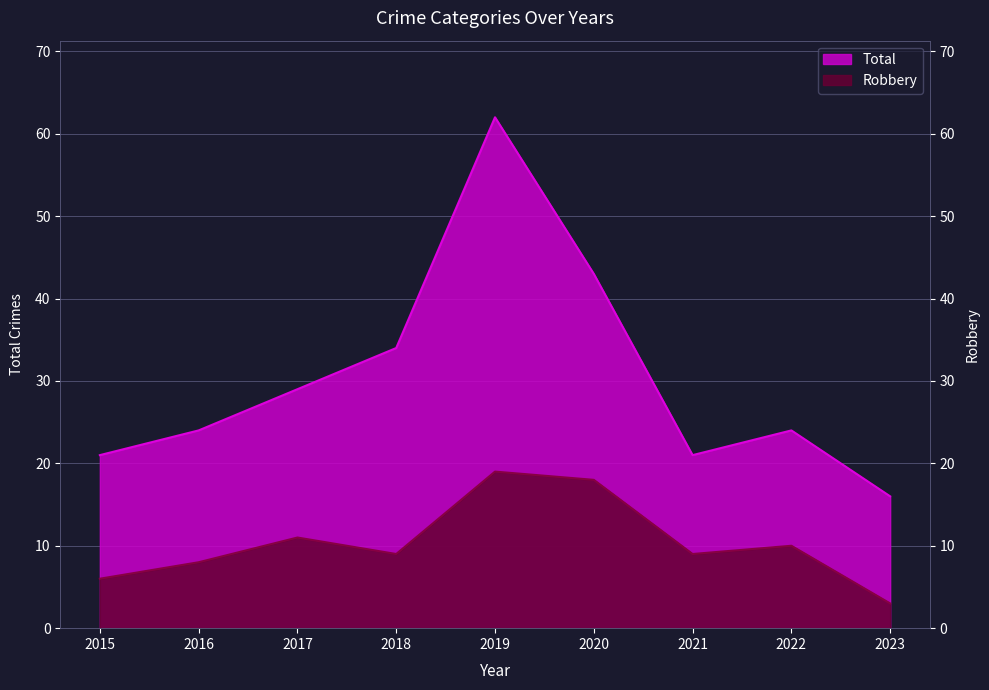

How many interior local peaks does the Robbery series have?

3